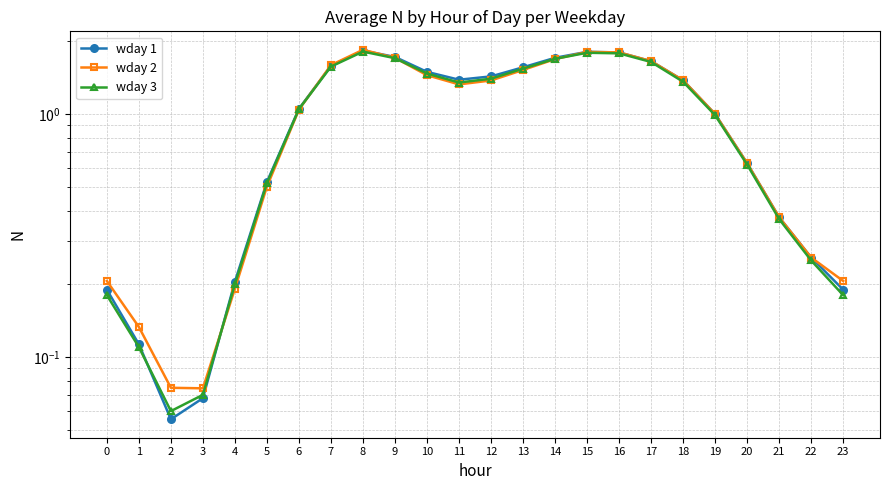

Does the chart display data point markers on the line(s)?

Yes